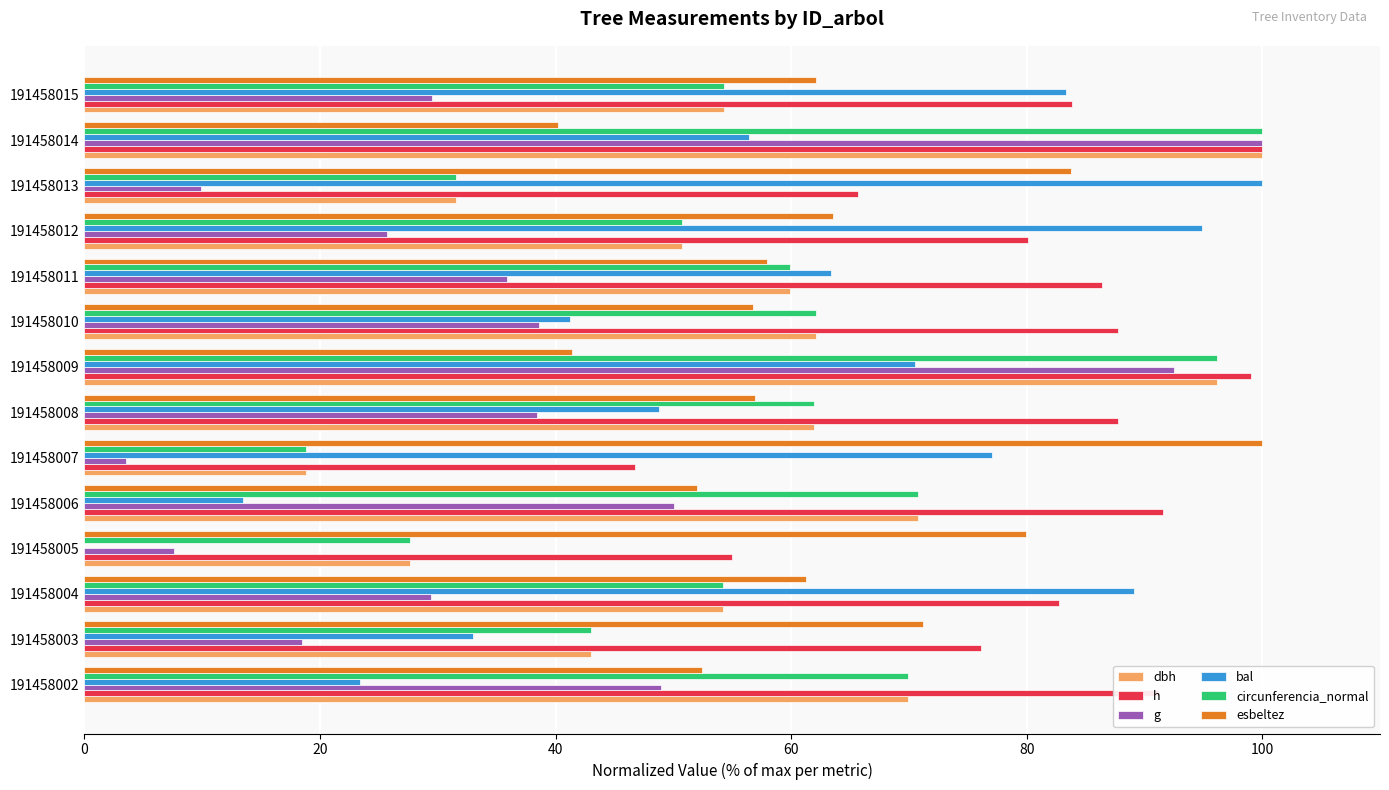

What is the total value across all series at 191458007?

264.9